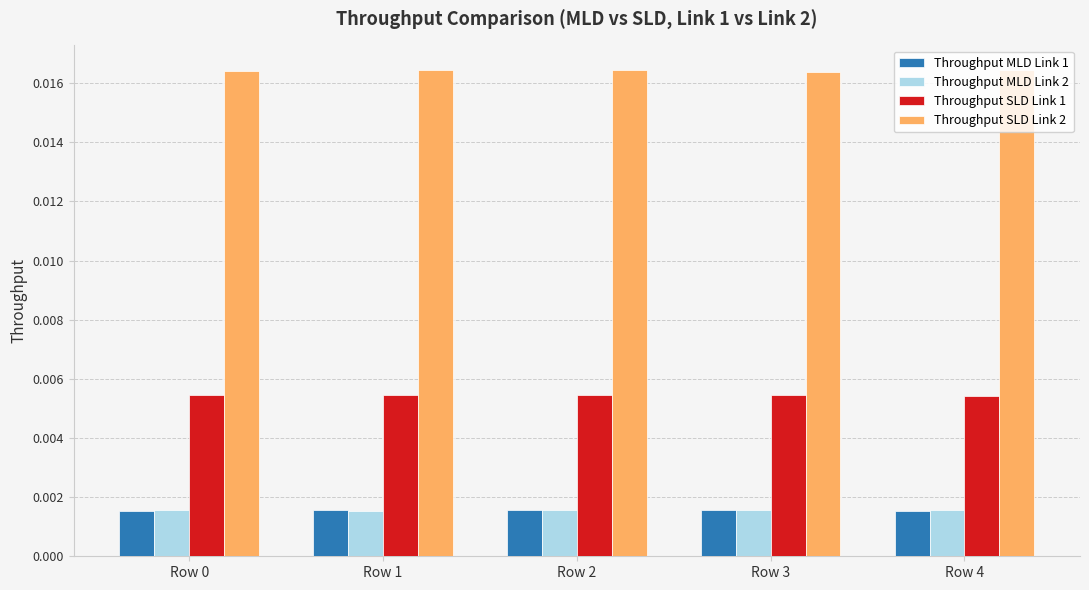

How many Throughput MLD Link 2 values are between 0 and 1?

5